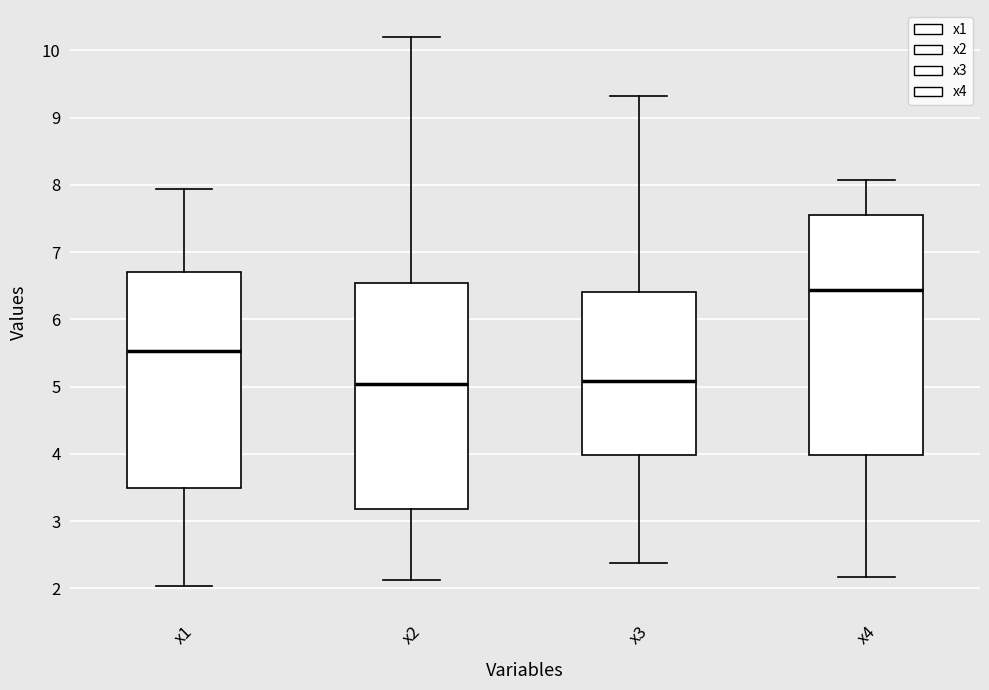

Where is the lower edge of the box for x4 on the y-axis? The values are not printed on the chart, so give them approximately, as read against the axis.

4.0